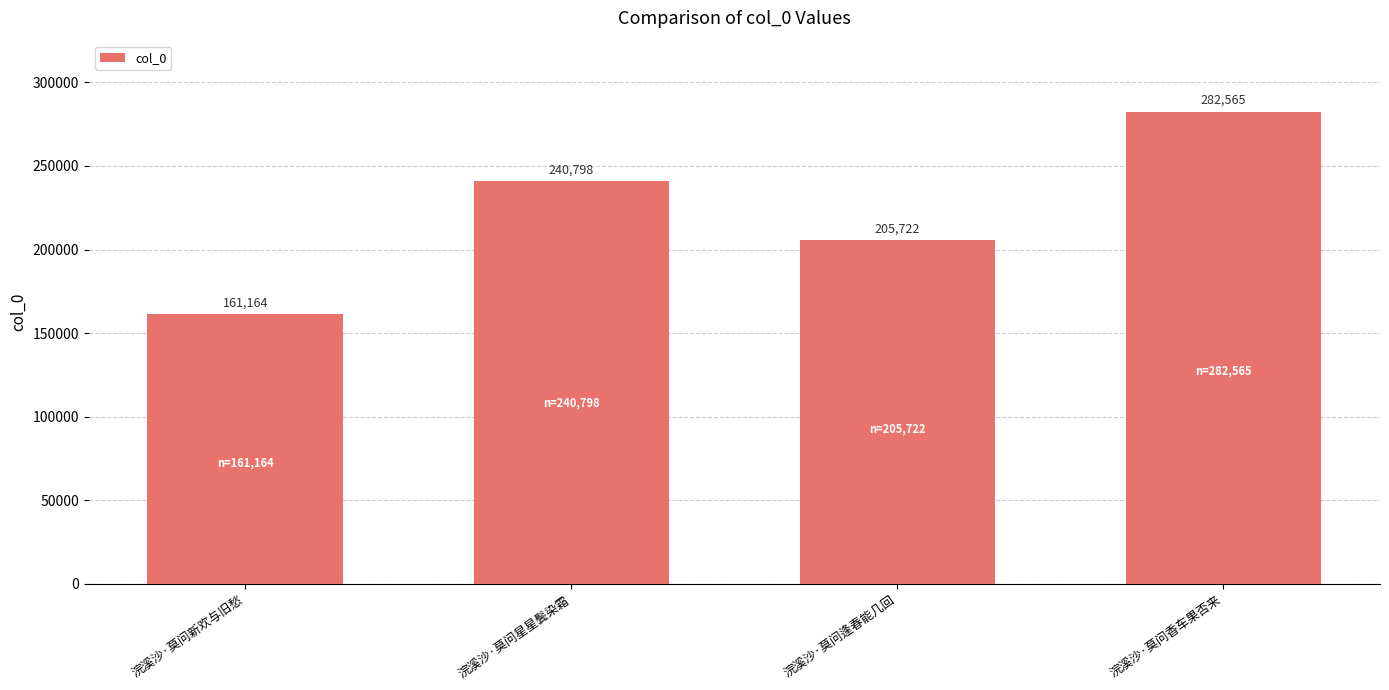

What is the minimum value shown in the chart?

161164